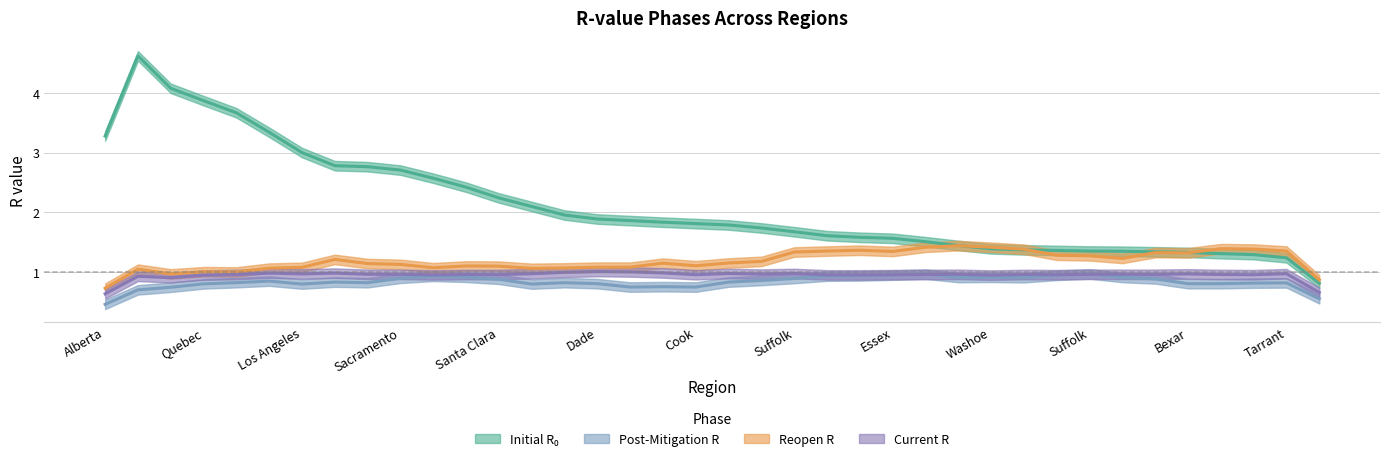

The value of post_mitigation_r at US-CA-Santa Clara is 1.1. True or false?

False